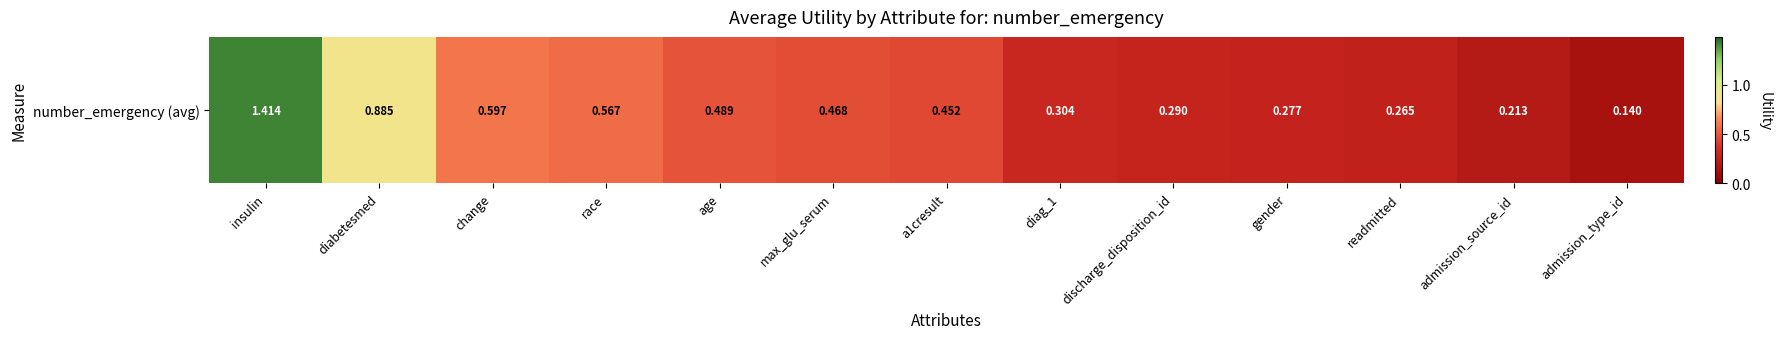

Rank the categories by value from lowest to highest.

admission_type_id, admission_source_id, readmitted, gender, discharge_disposition_id, diag_1, a1cresult, max_glu_serum, age, race, change, diabetesmed, insulin